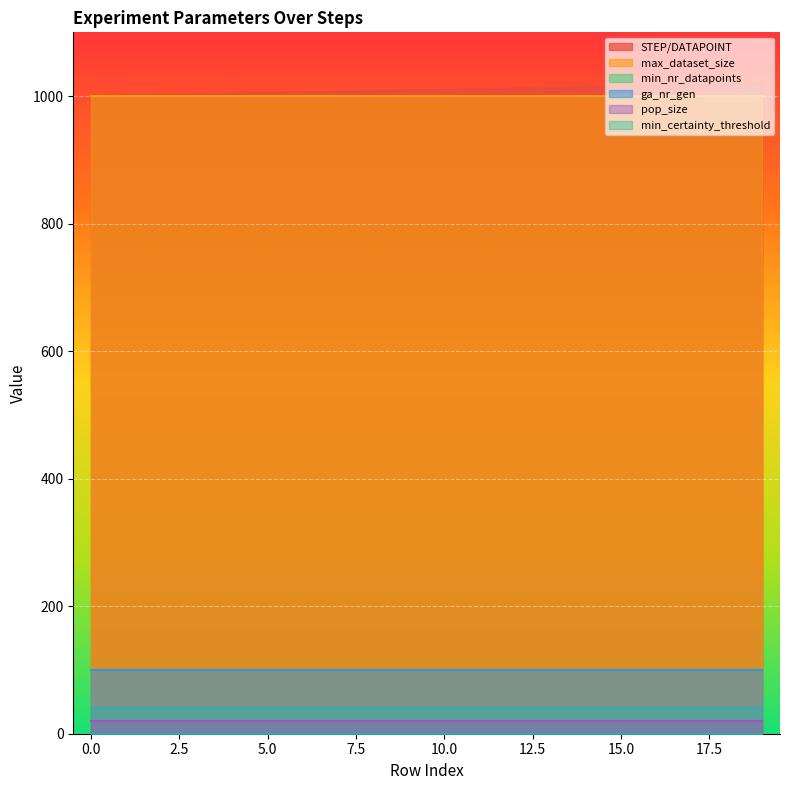

True or false: max_dataset_size has more than 0 points higher than both neighbors.

False